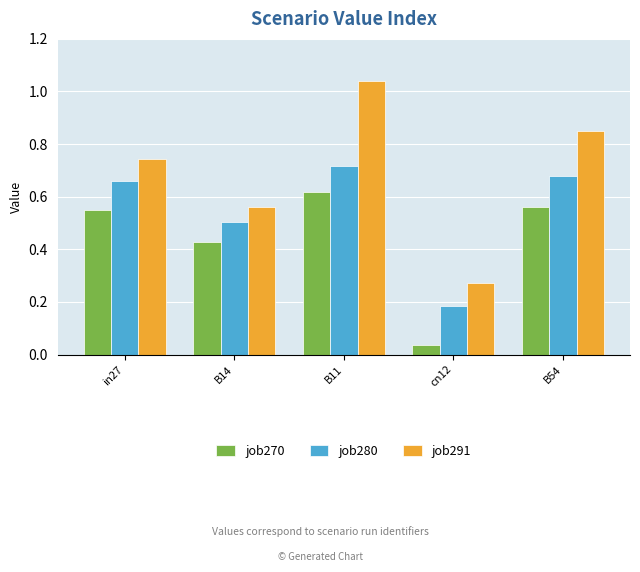

Which label corresponds to the largest value in the chart?

B11